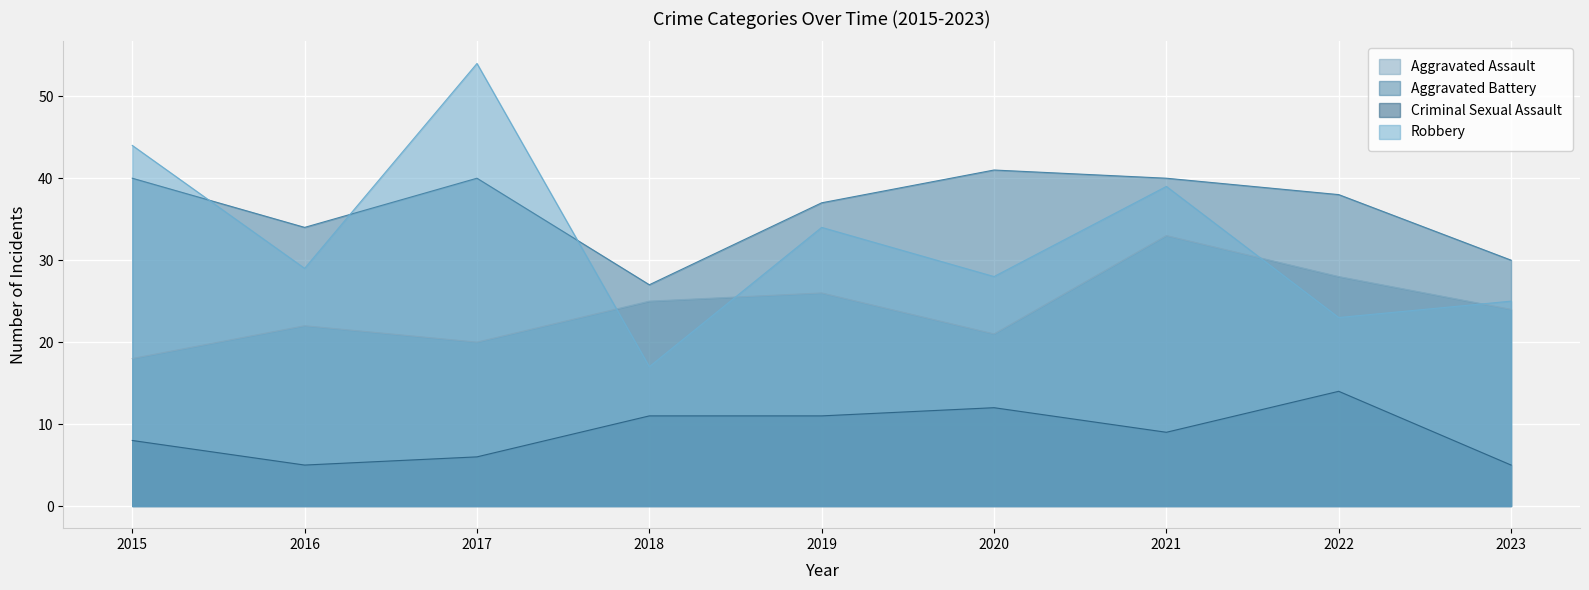

At which category is the sum across all series the highest?

2021